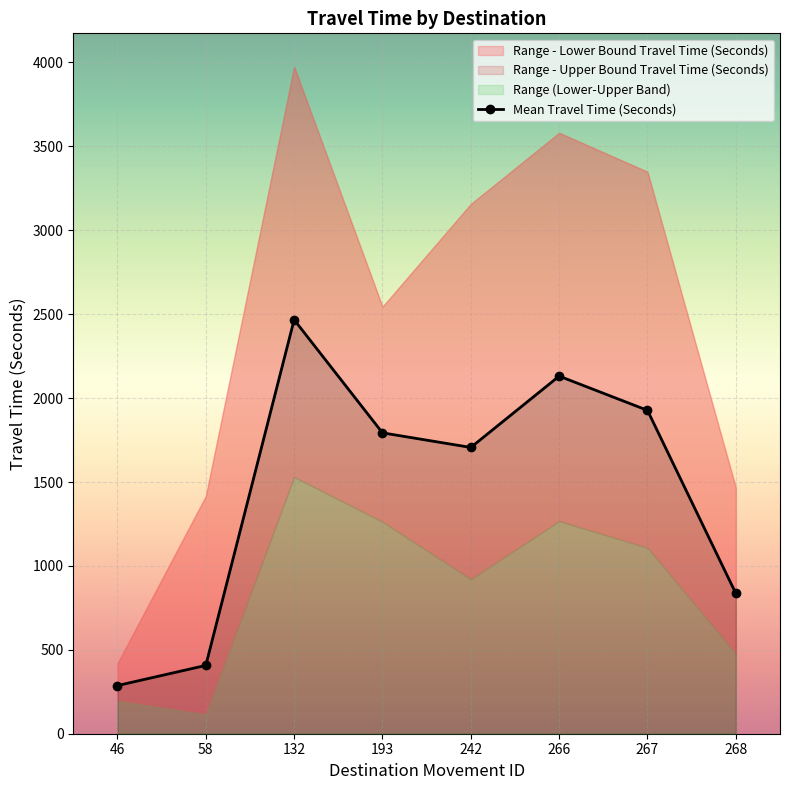

True or false: there are more than 1 points higher than both neighbors.

True